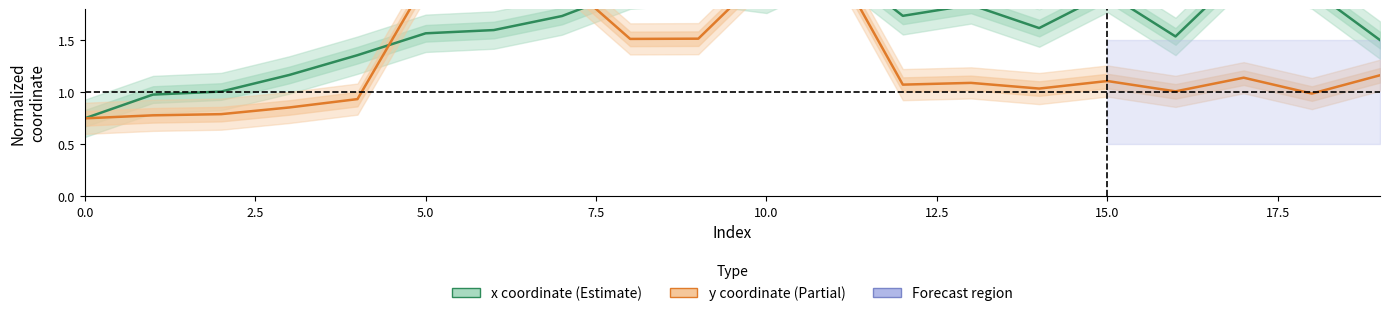

What are all the series names shown in the legend?

x coordinate (Estimate), y coordinate (Partial)